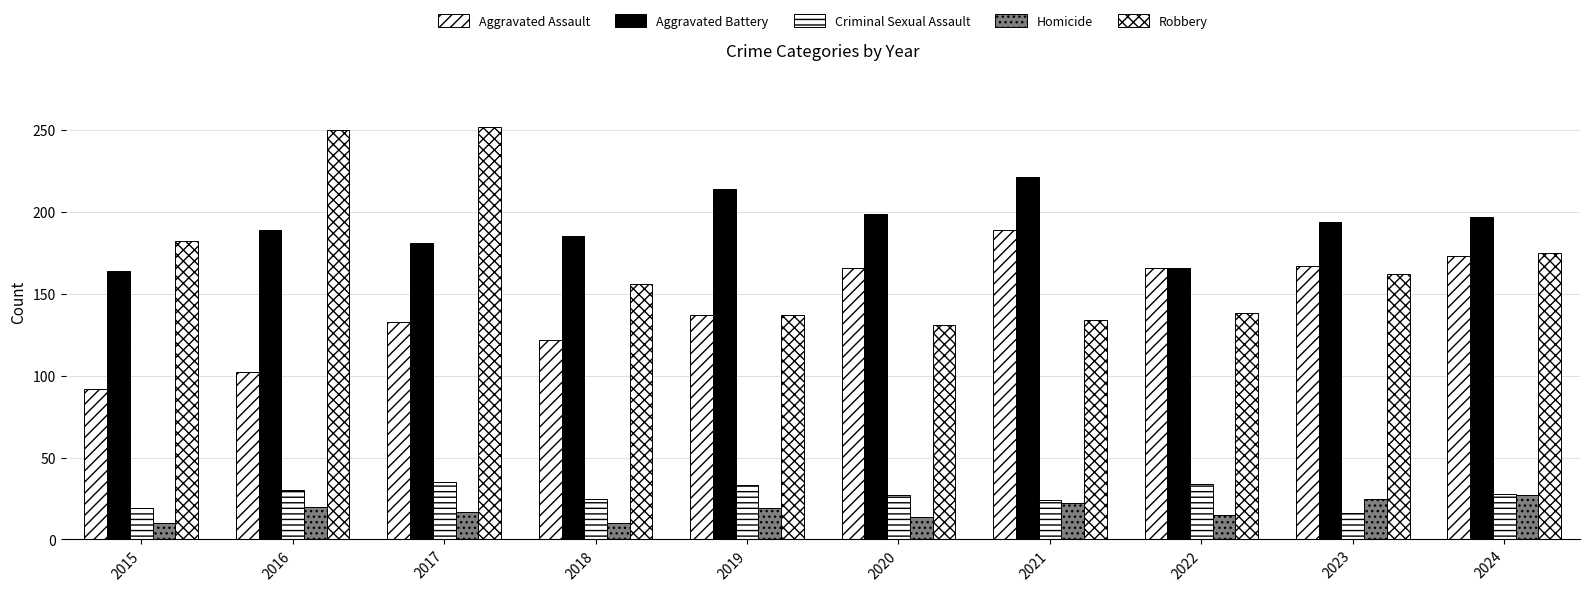

What is the difference between the highest and lowest values at 2018?

175